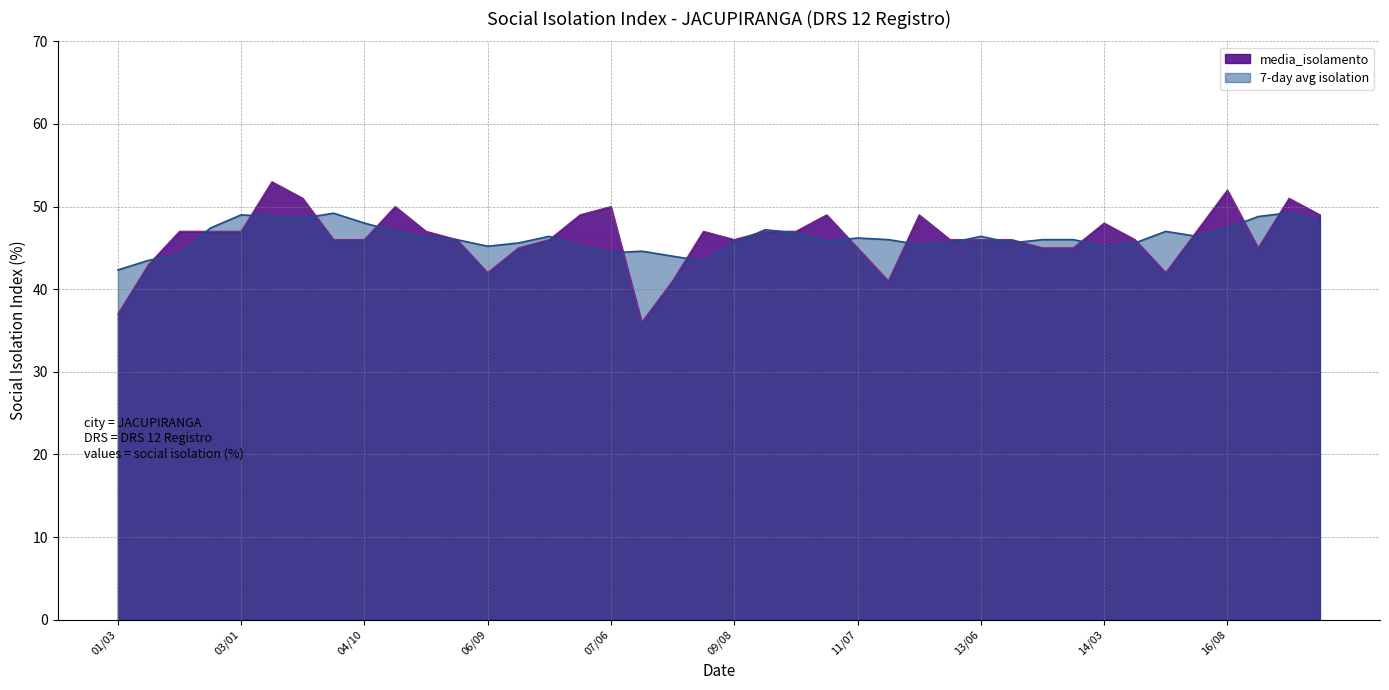

What is the change in value from 03/01 to 14/02?

-2